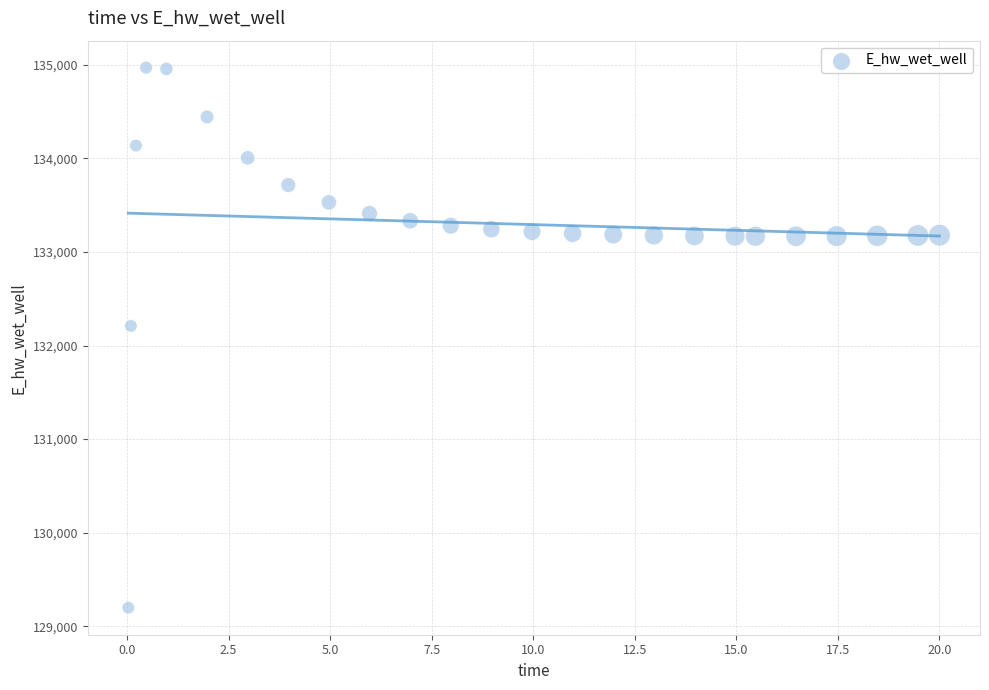

What is the range of Y values (max minus min)?

5773.1